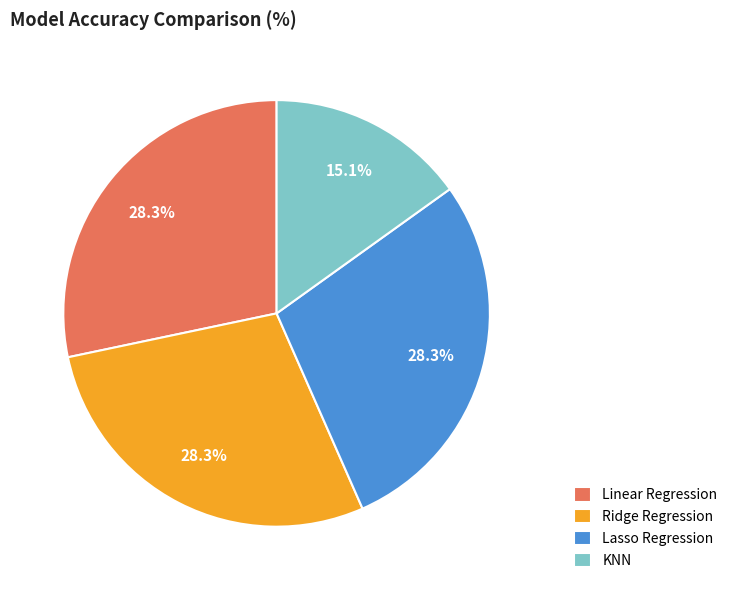

What is the ratio of the value at KNN to the value at Ridge Regression?

0.5